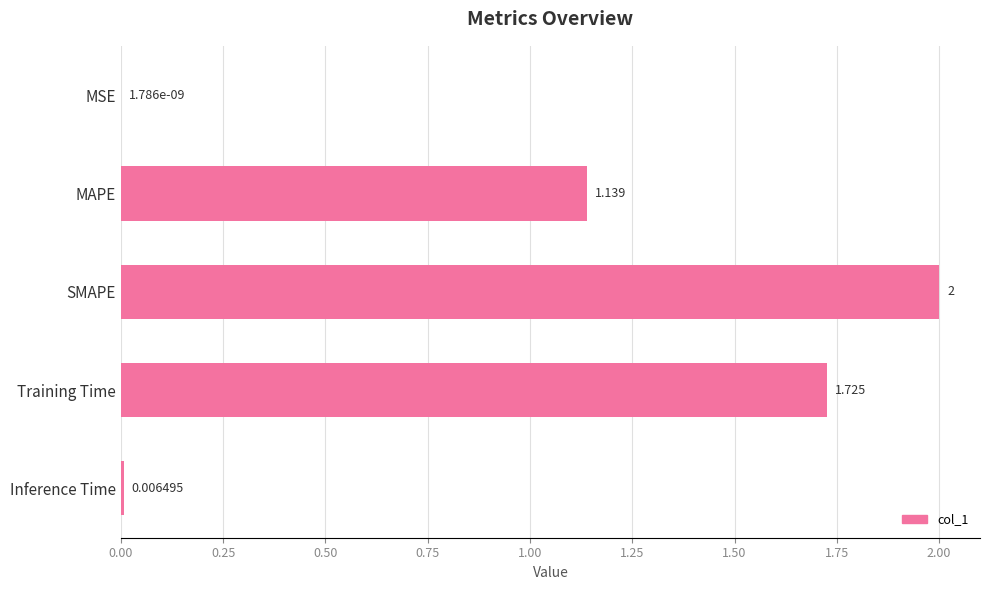

Which label corresponds to the largest value in the chart?

SMAPE